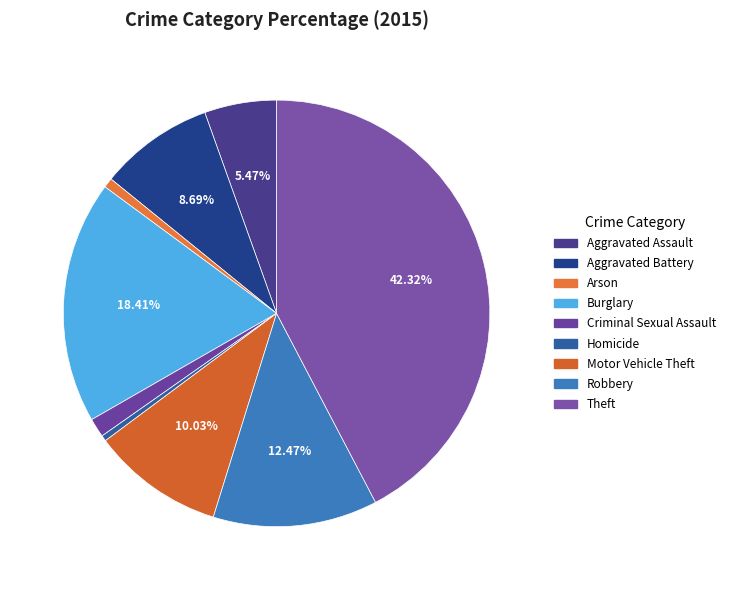

Is there a majority slice in this chart?

No